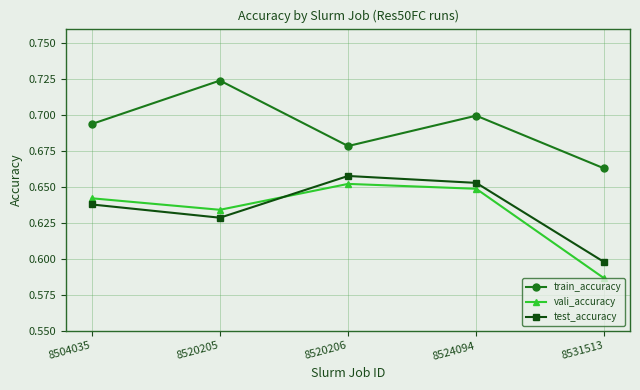

How many test_accuracy values are between 0 and 1?

5